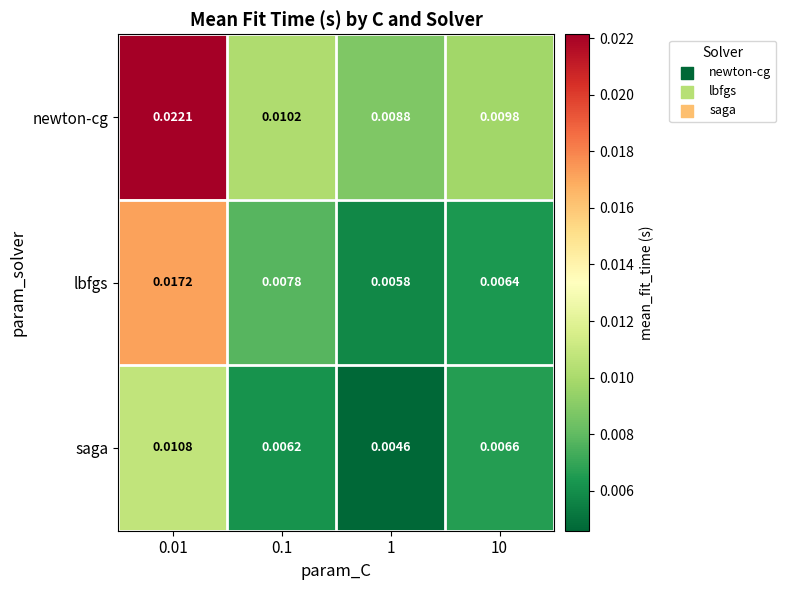

Between 0.1 and 10, which series saw the biggest shift?

lbfgs